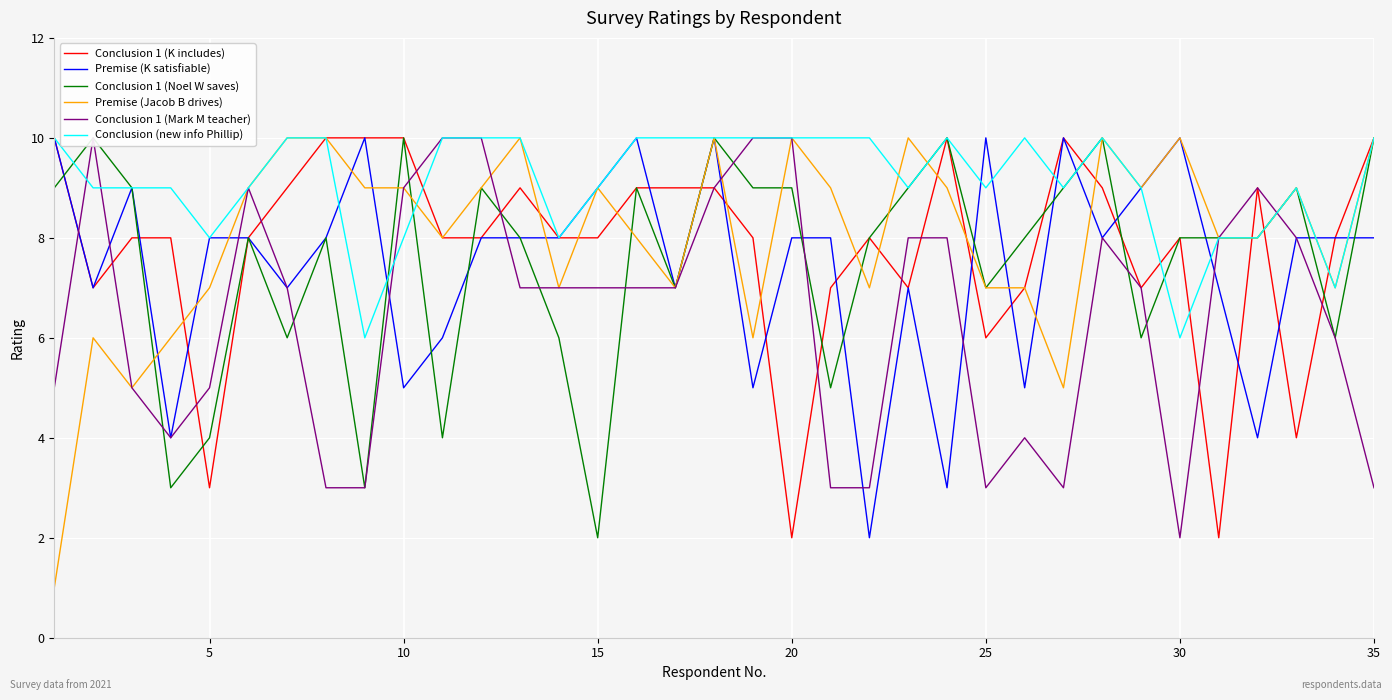

Is it true that Premise (Jacob B drives) equals 3 at 35?

False